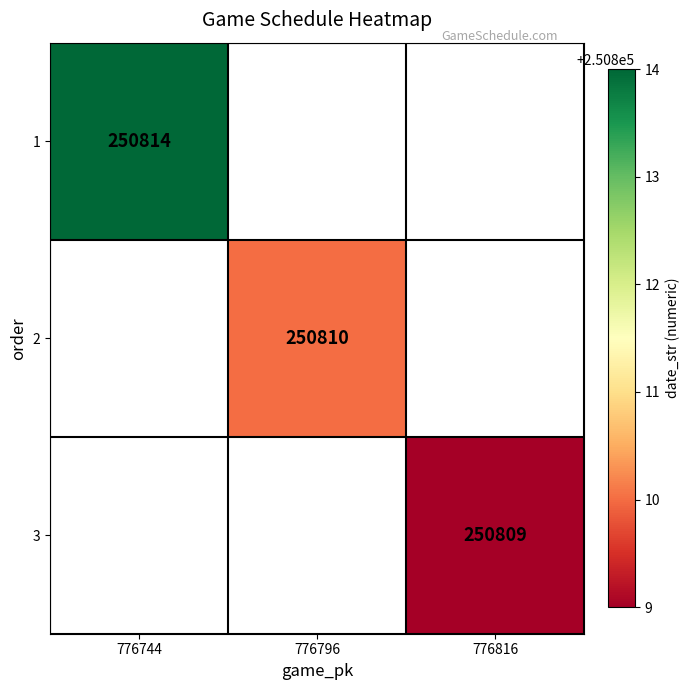

Which label corresponds to the largest value in the chart?

776744